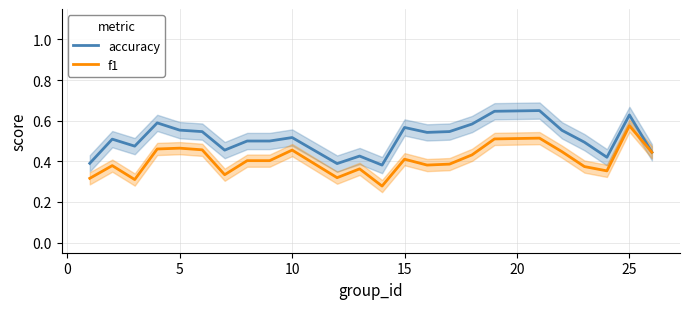

At which label does f1 reach its peak?

25